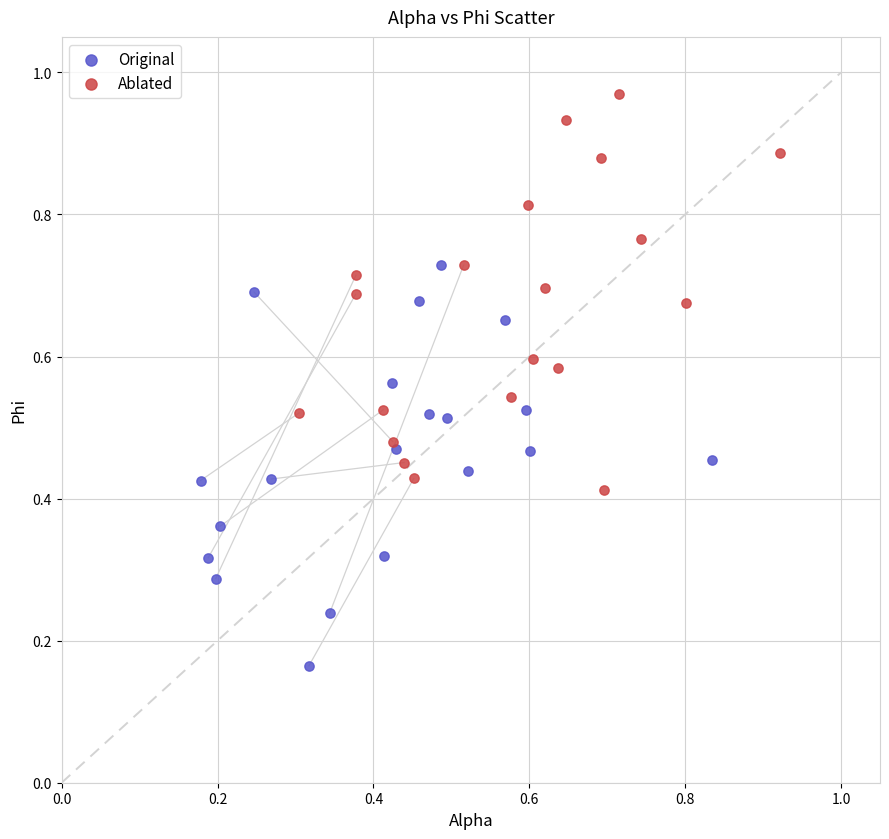

Which series contains the highest Y value?

Ablated